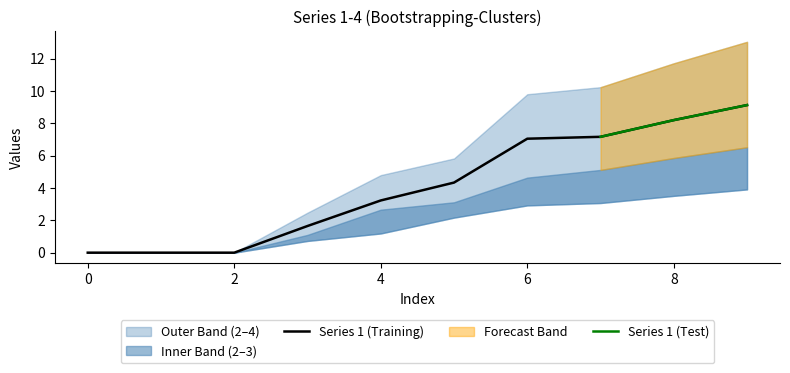

True or false: Series 1 (Training) has a value of 2.1 at 8.

False